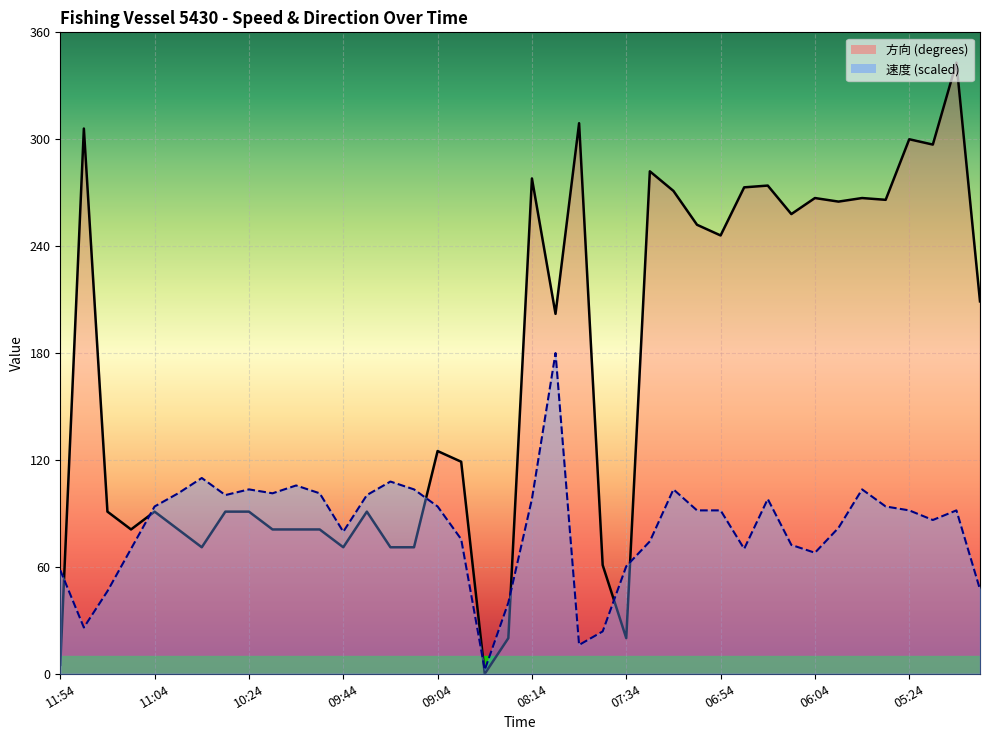

Rank the series at 11:04 from lowest to highest value.

方向, 速度